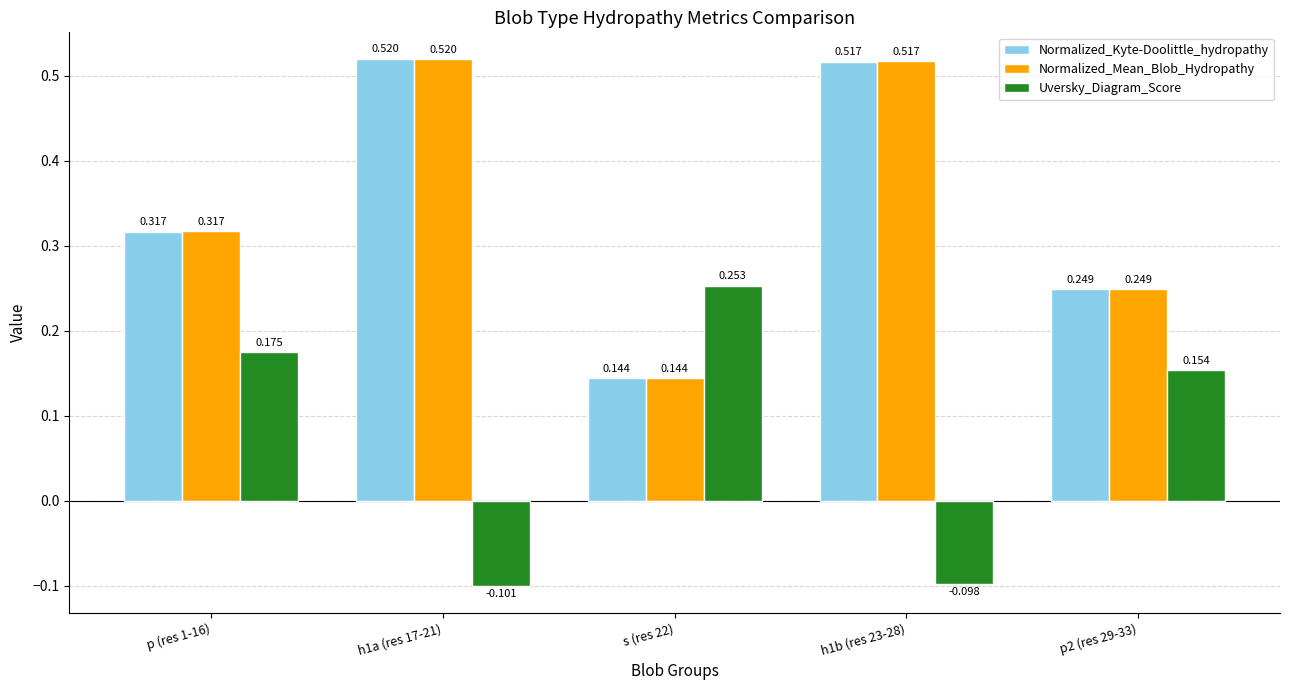

Is the value of Normalized_Mean_Blob_Hydropathy at h1b (res 23-28) greater than the value of Uversky_Diagram_Score at h1a (res 17-21)?

Yes